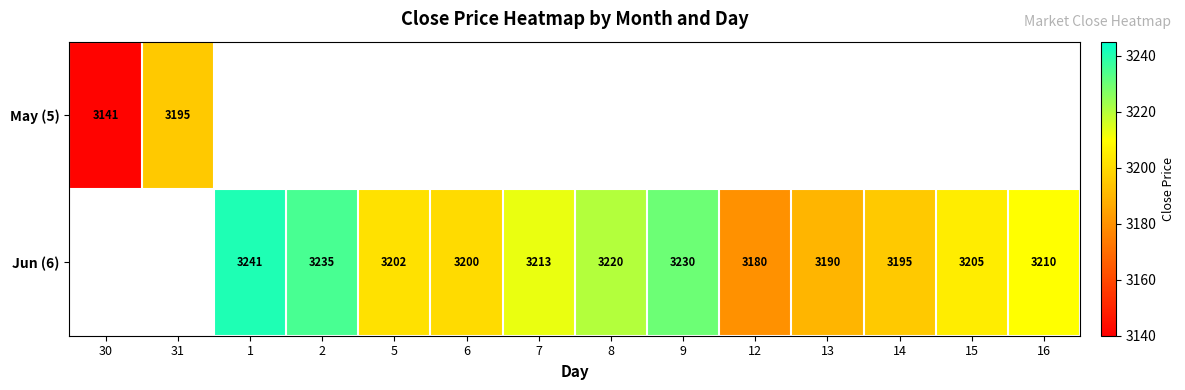

What is the smallest value displayed?

3141.0